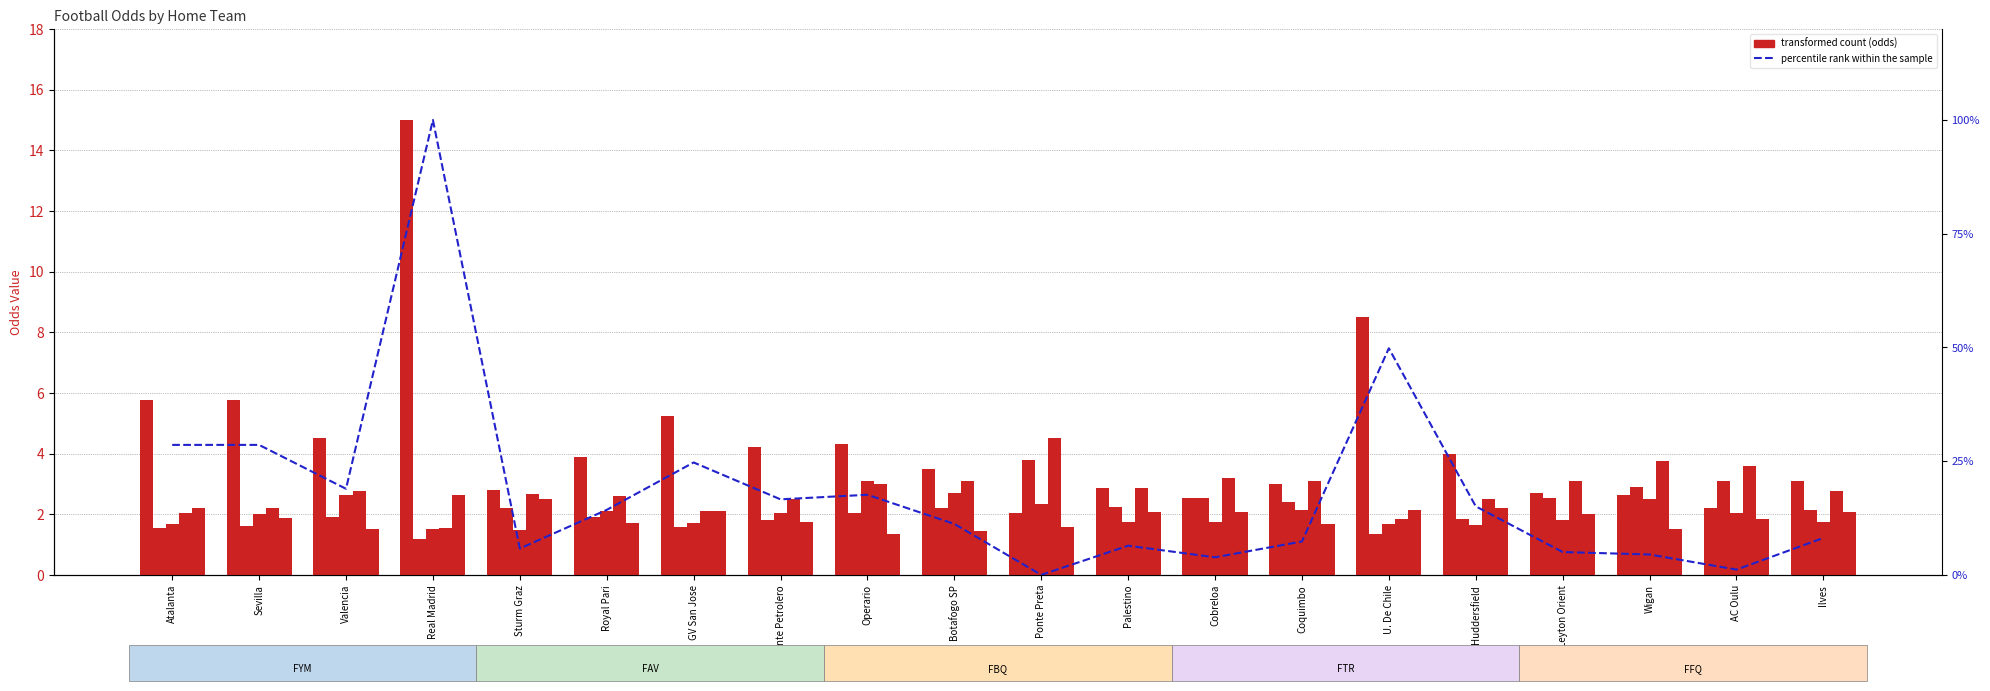

At which category does the chart reach its minimum across all series?

Ponte Preta